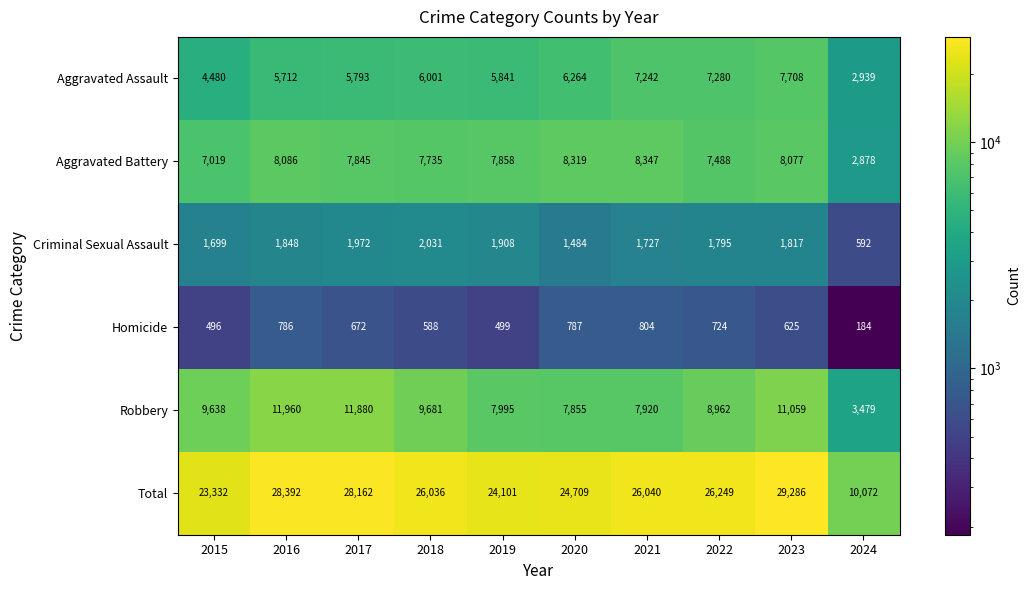

Rank the series by their maximum value, from lowest to highest.

Homicide, Criminal Sexual Assault, Aggravated Assault, Aggravated Battery, Robbery, Total